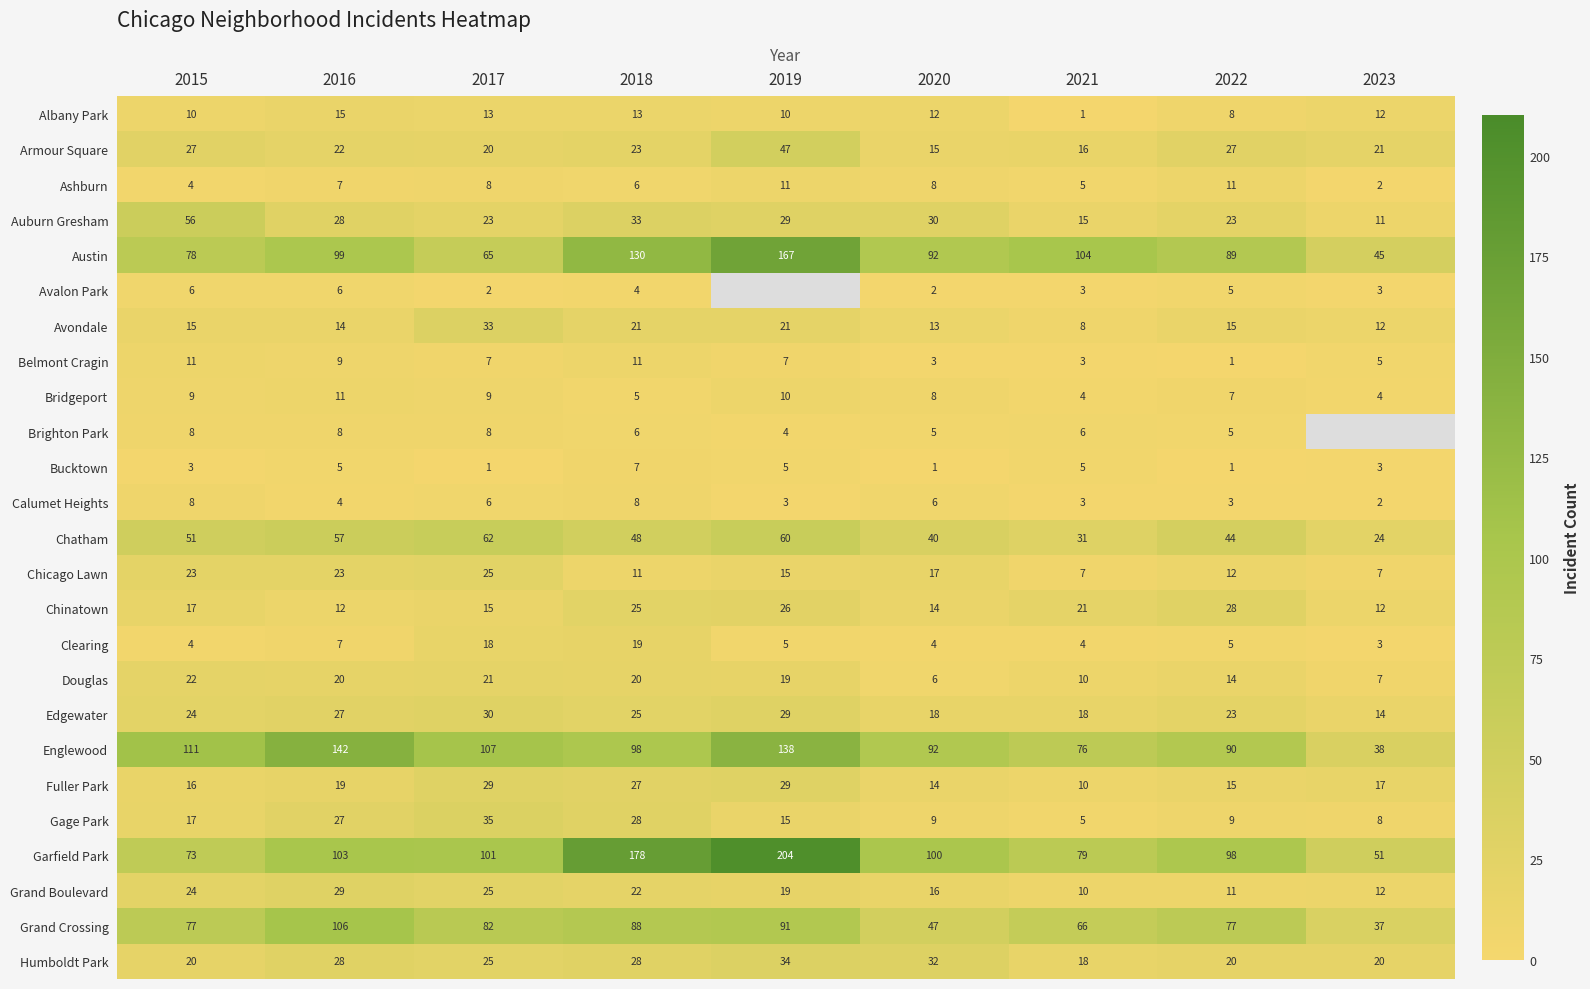

At which label does Chatham first exceed 48?

2015